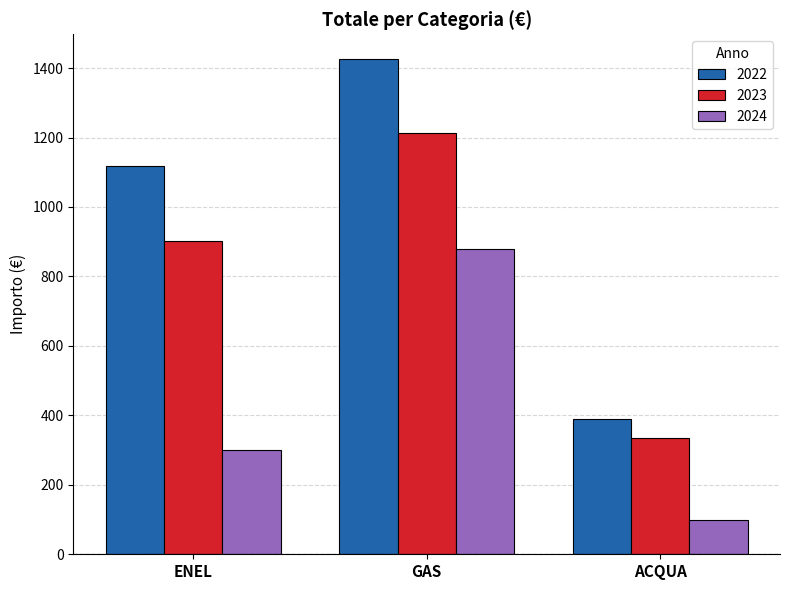

At which label is 2022 closest to 907?

ENEL